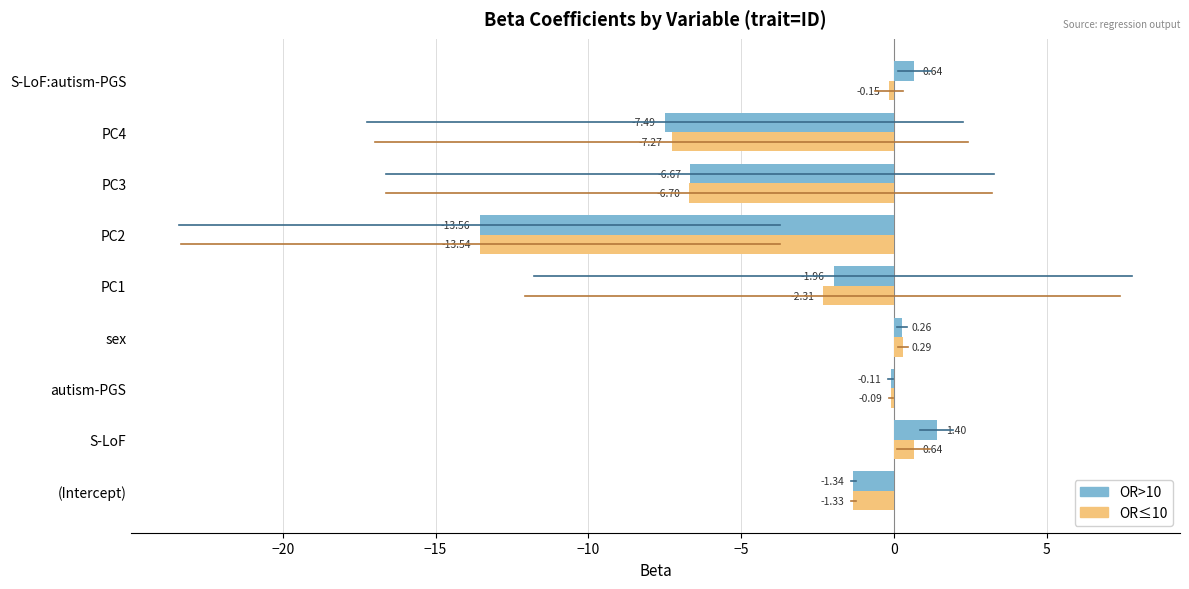

At which category is the sum across all series the highest?

S-LoF